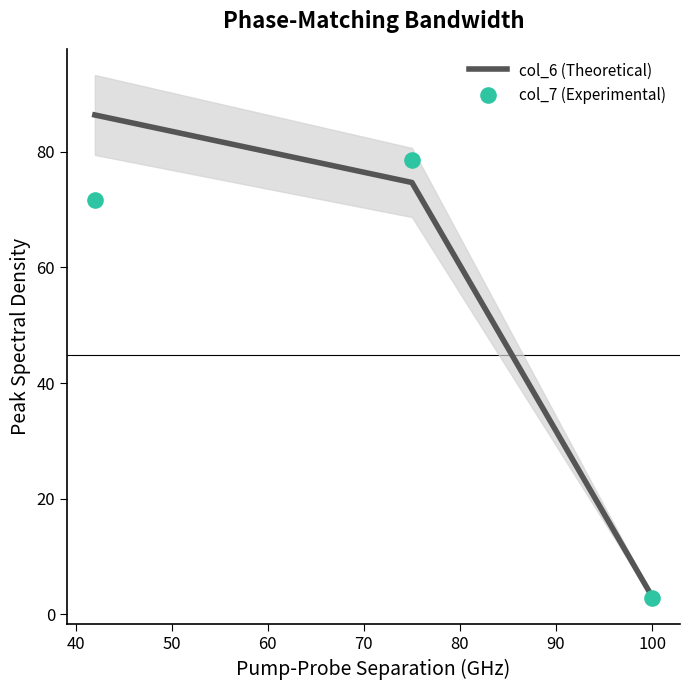

Which series has the largest total across all categories?

col_6 (Theoretical)